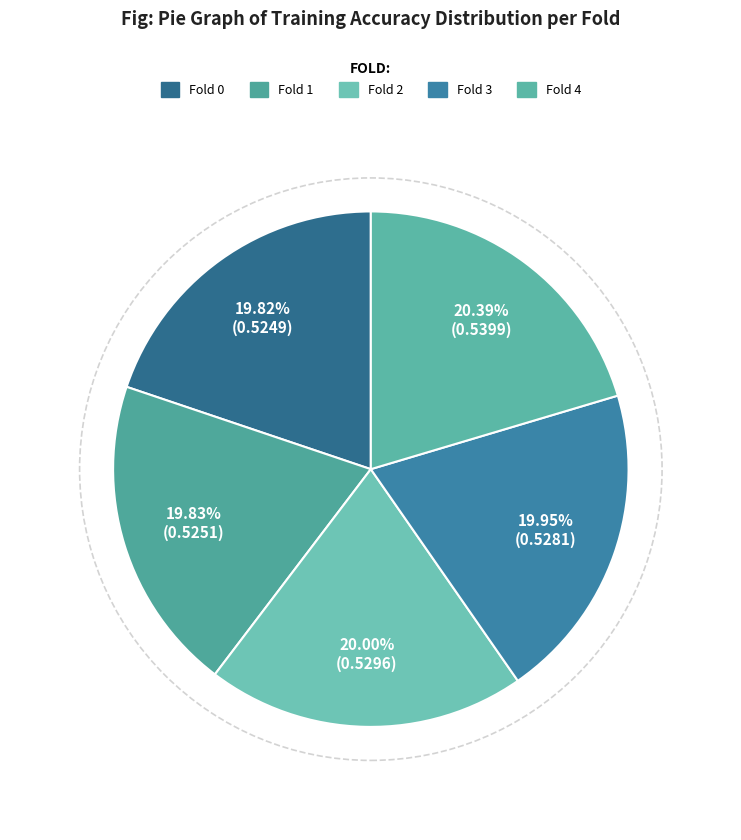

Does Fold 3 represent more than half of the total?

No